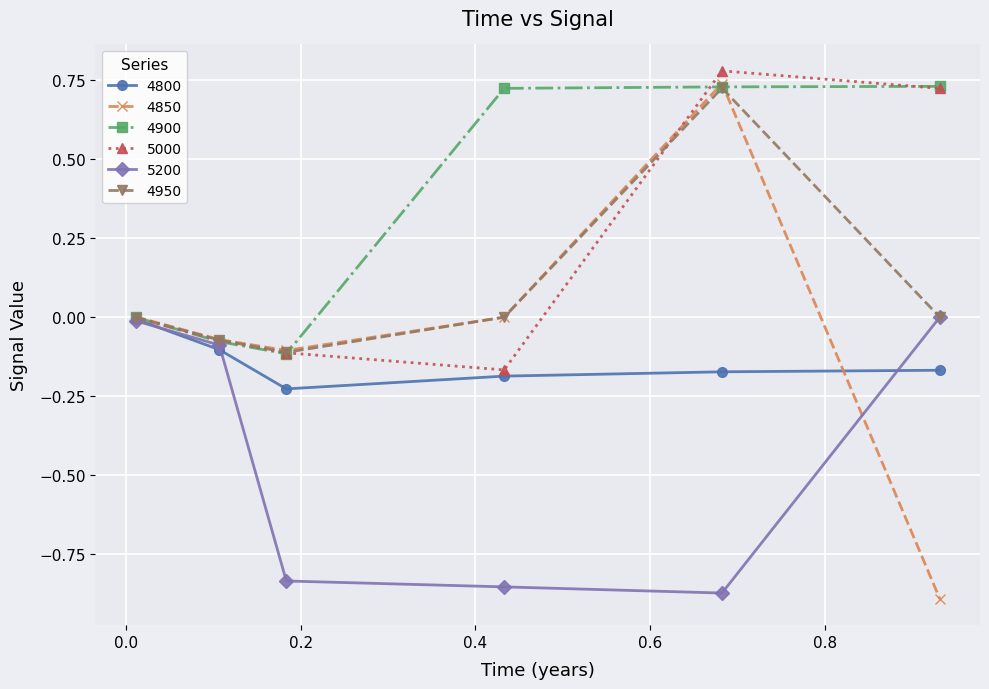

Which series has the widest spread of values?

4850